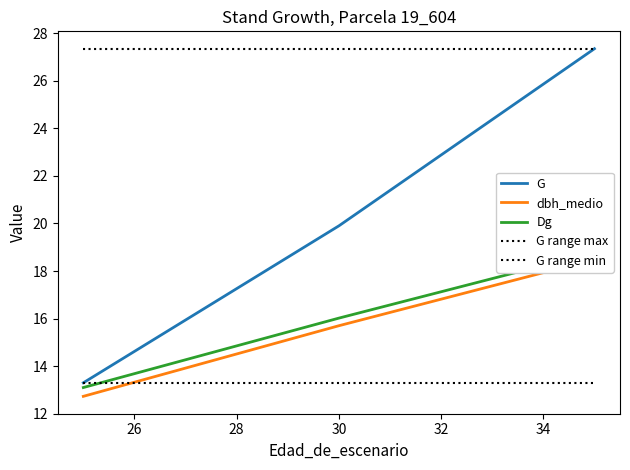

Is this an area chart (filled region under the line)?

No